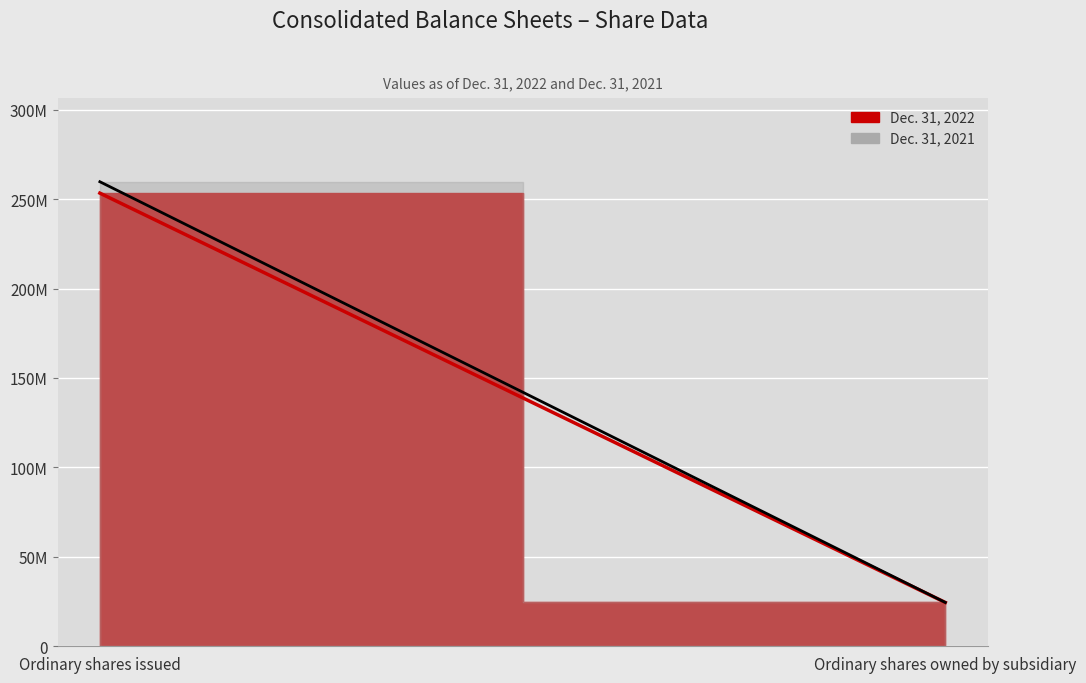

True or false: Dec. 31, 2022 has a value of 24500868 at Ordinary shares owned by subsidiary.

True